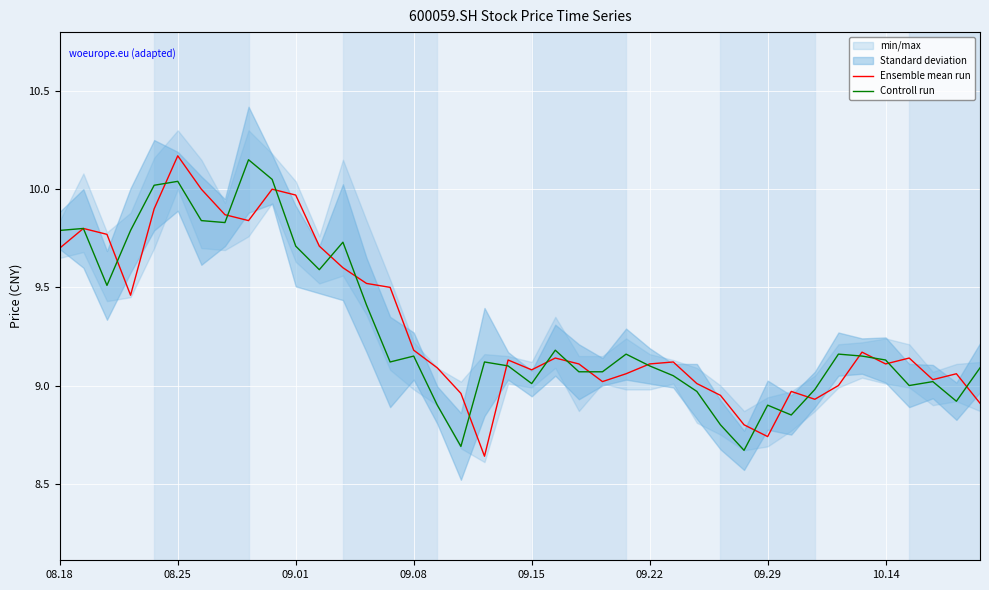

What is the difference between the maximum and minimum values in the Controll run series?

1.5